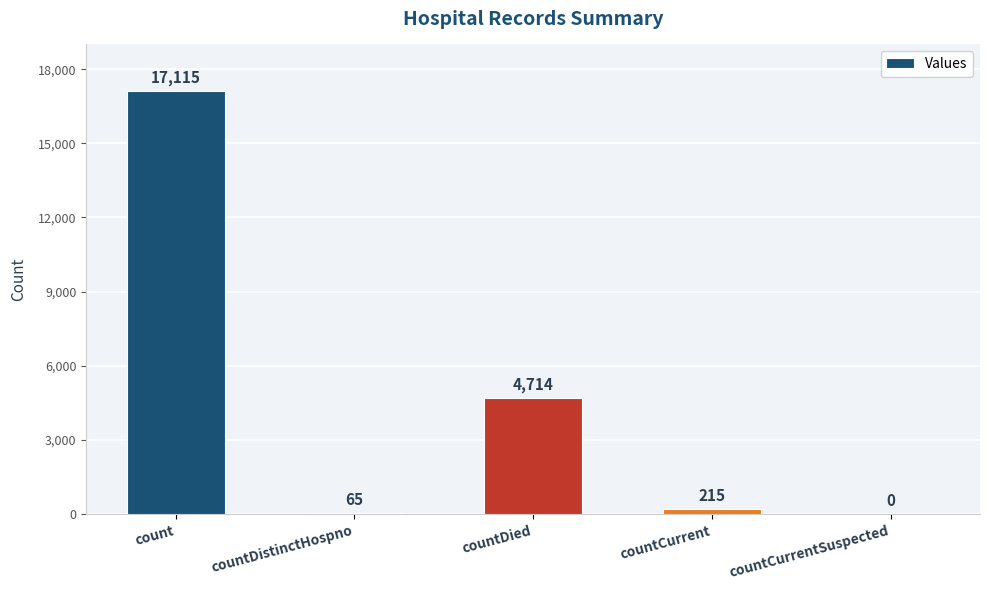

Where does the data first go above 215?

count